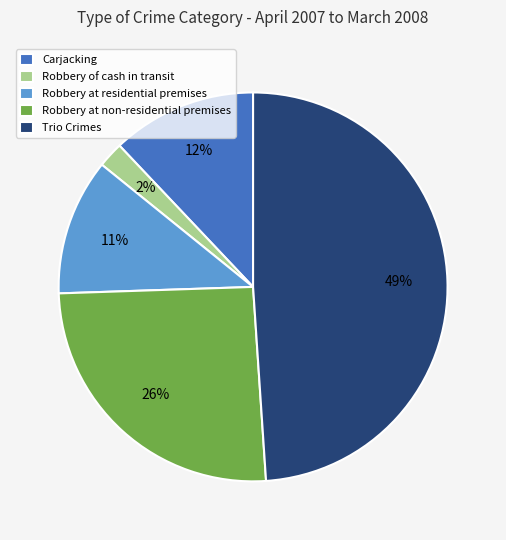

Is there any slice that represents more than half of the pie?

No